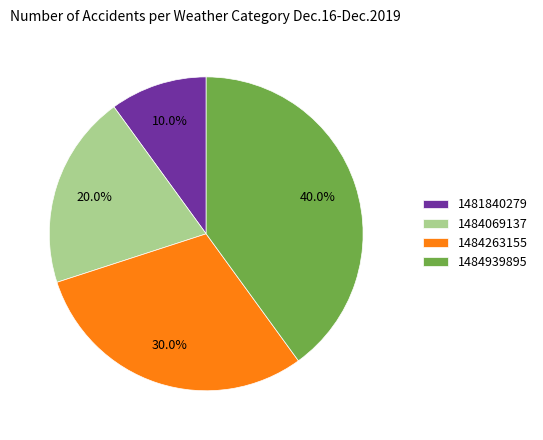

What is the largest slice in the pie chart?

1484939895